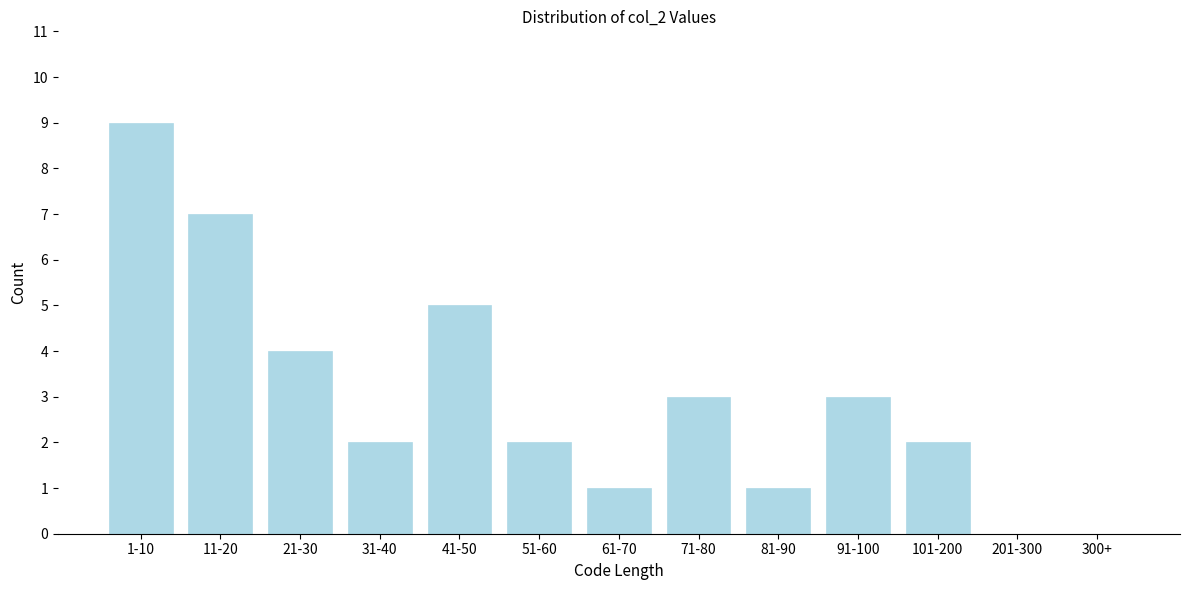

Reading left to right, transcribe all the data shown in this chart.

1-10=9	11-20=7	21-30=4	31-40=2	41-50=5	51-60=2	61-70=1	71-80=3	81-90=1	91-100=3	101-200=2	201-300=0	300+=0